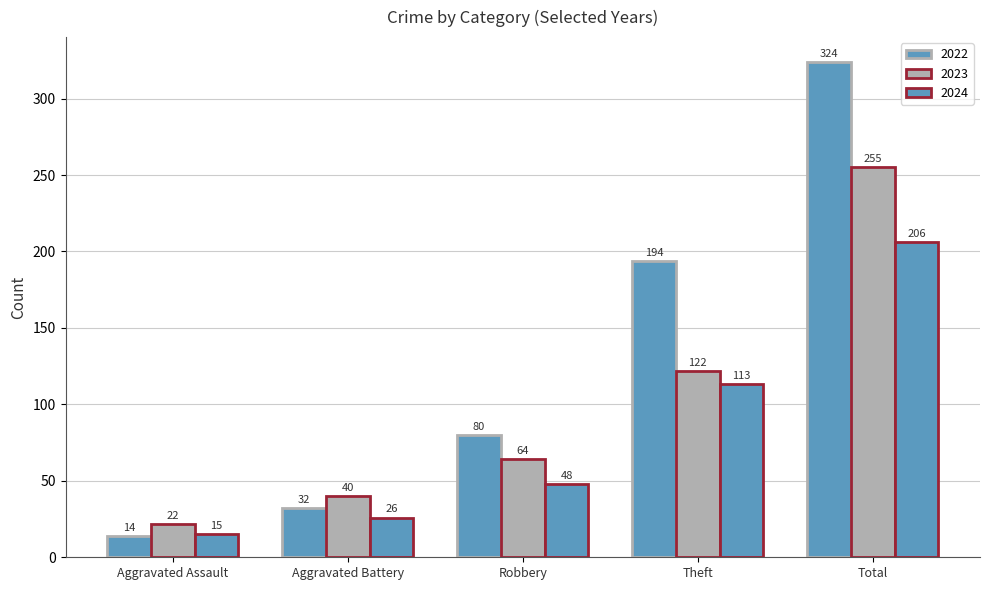

What is the lowest value of the 2024 series?

15